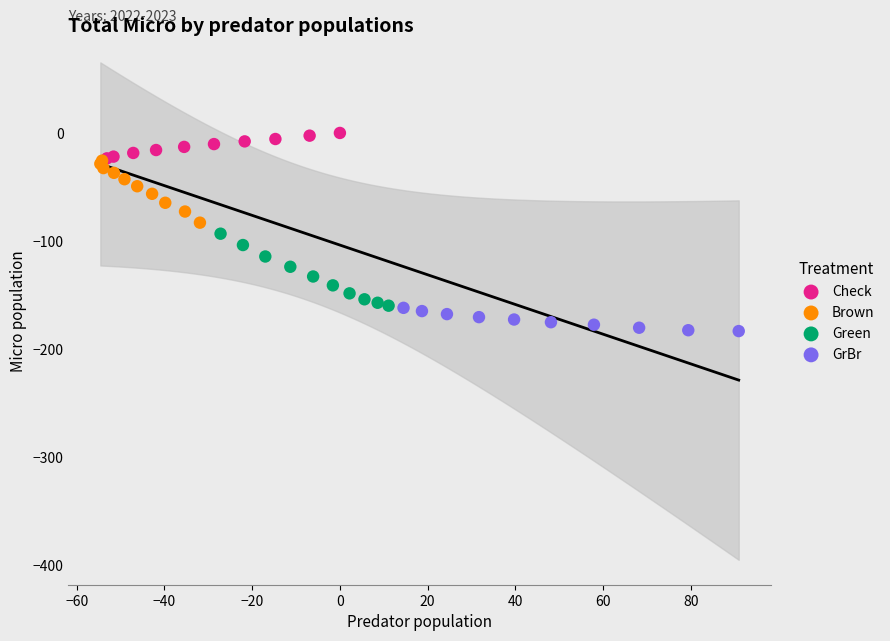

Which series reaches the maximum Y coordinate?

Check